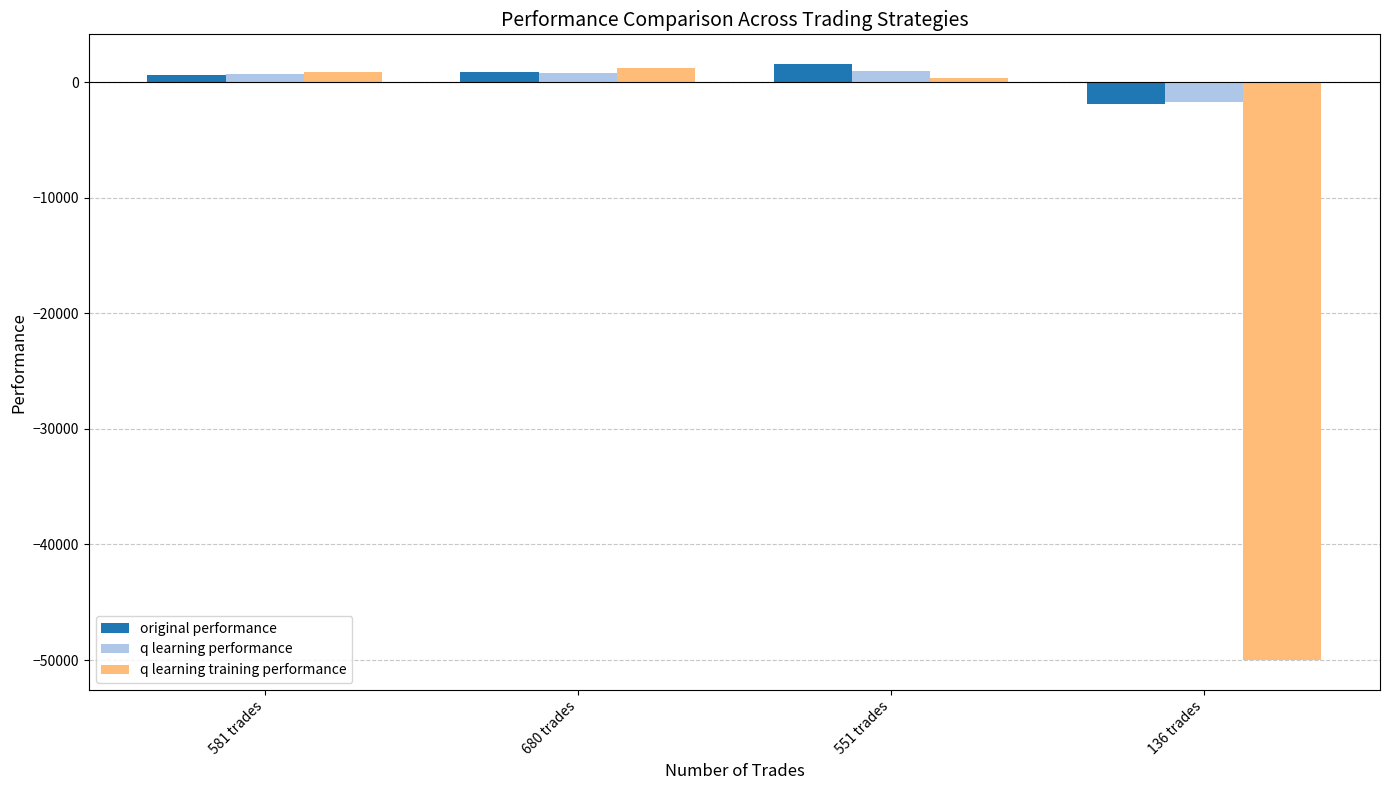

What is the total value across all series at 551 trades?

2797.4